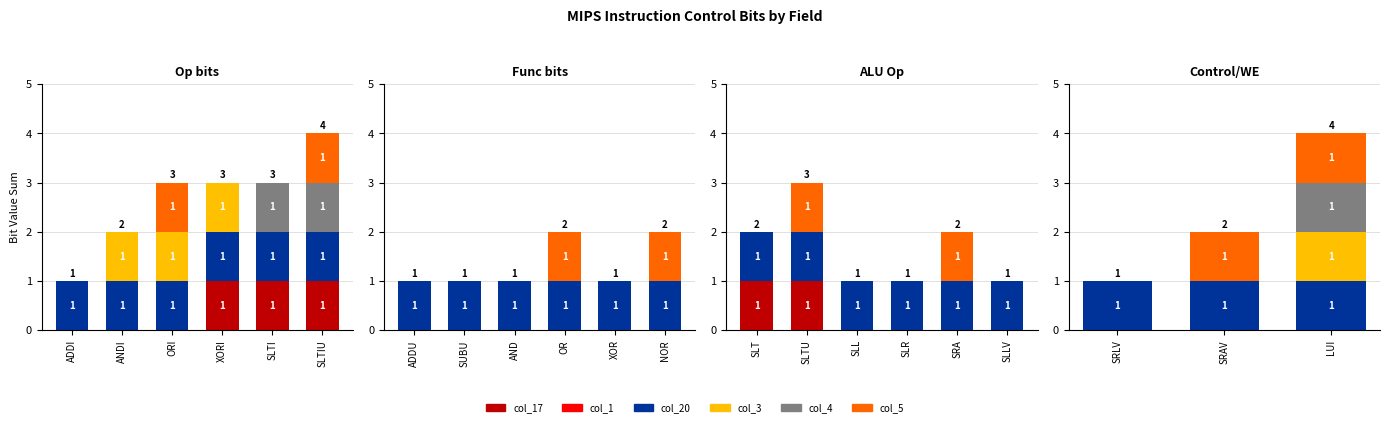

Which series has the largest total across all categories?

col_20